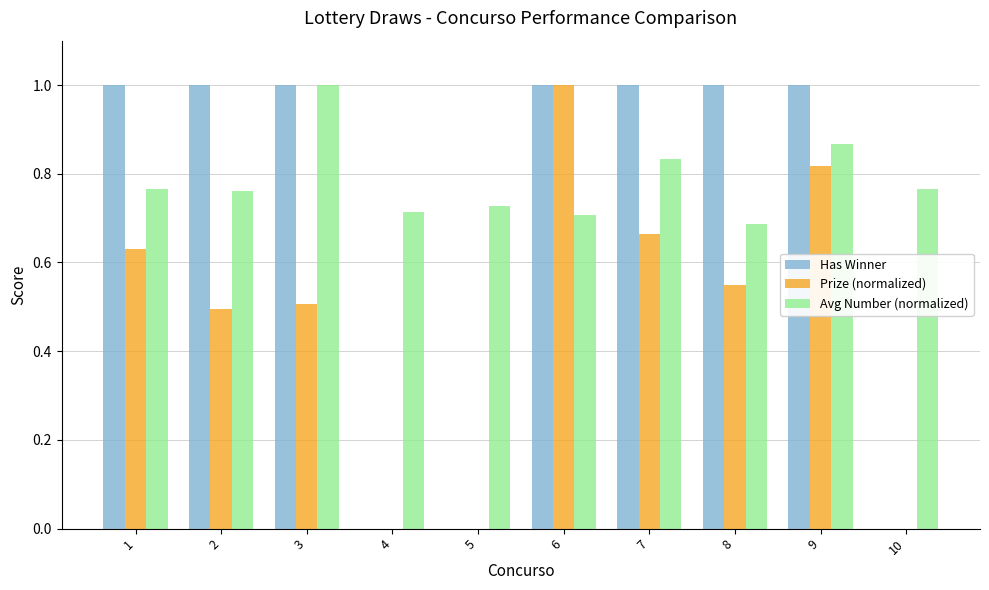

True or false: Avg Number (normalized) has a value of 0.7 at 6.

True